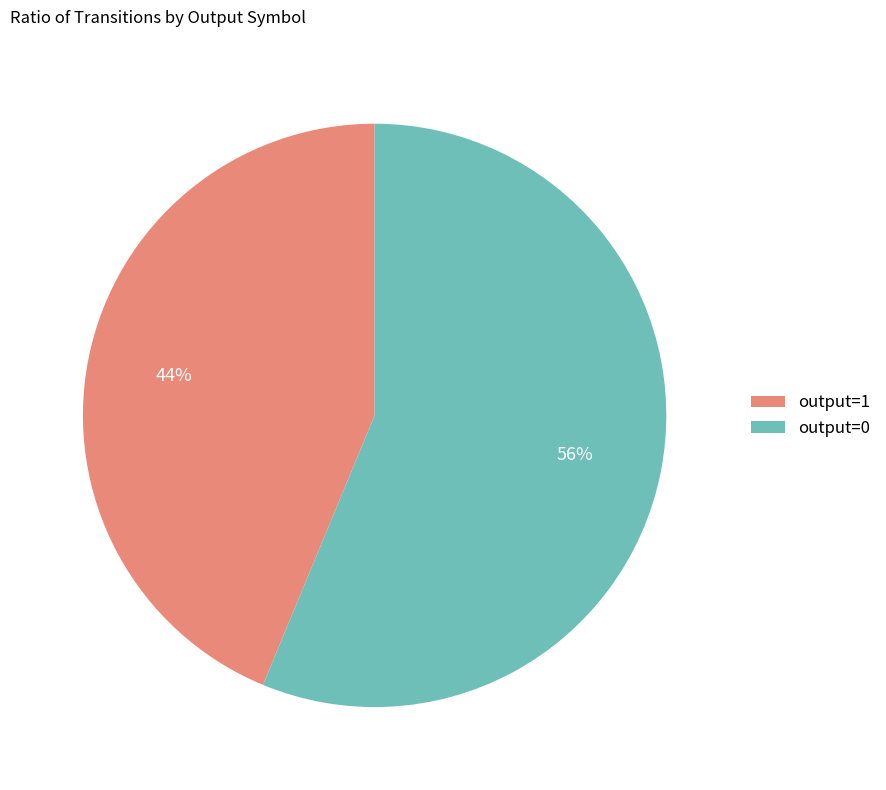

Is output=0 the majority of the pie?

Yes